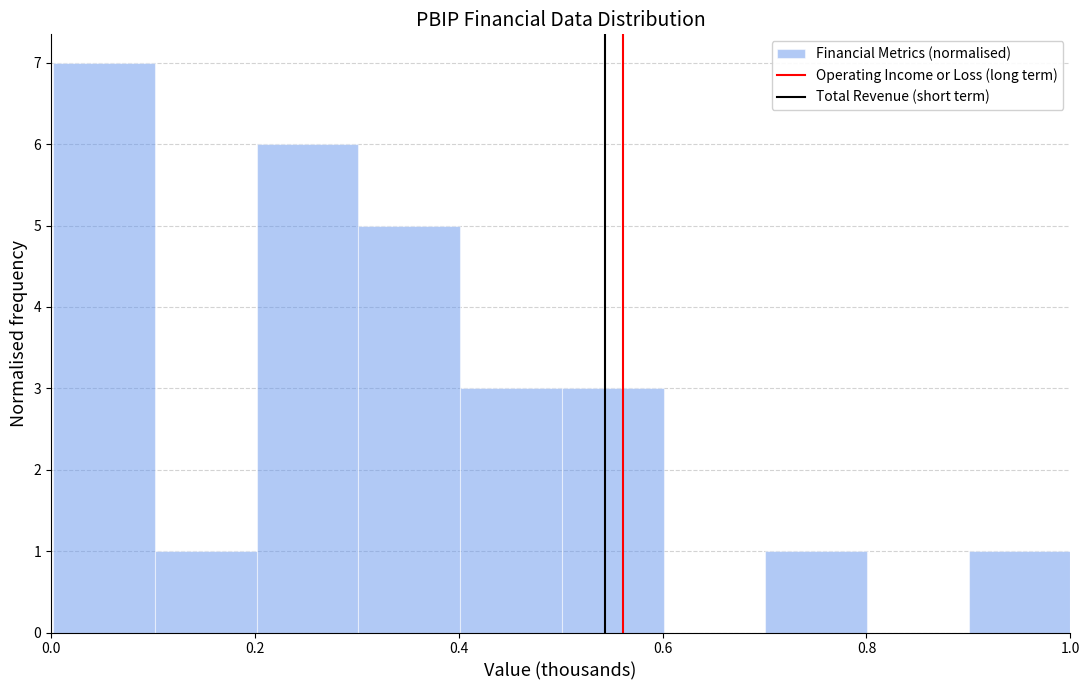

Over which range of the x-axis is the bar tallest?

0.0 to 0.1